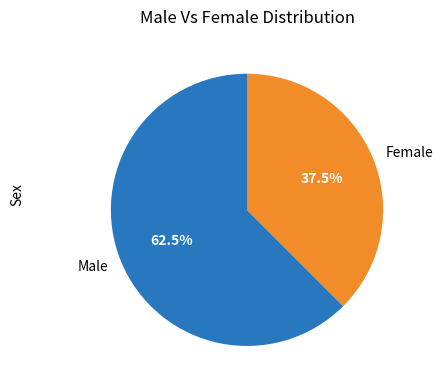

Rank the categories by value from lowest to highest.

Female, Male